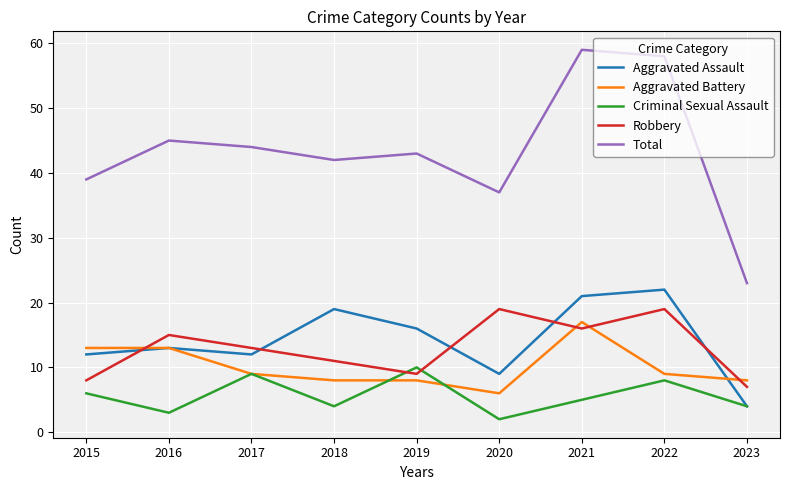

Reading left to right, what are all the values shown in this chart?

Aggravated Assault: 2015=12	2016=13	2017=12	2018=19	2019=16	2020=9	2021=21	2022=22	2023=4
Aggravated Battery: 2015=13	2016=13	2017=9	2018=8	2019=8	2020=6	2021=17	2022=9	2023=8
Criminal Sexual Assault: 2015=6	2016=3	2017=9	2018=4	2019=10	2020=2	2021=5	2022=8	2023=4
Robbery: 2015=8	2016=15	2017=13	2018=11	2019=9	2020=19	2021=16	2022=19	2023=7
Total: 2015=39	2016=45	2017=44	2018=42	2019=43	2020=37	2021=59	2022=58	2023=23